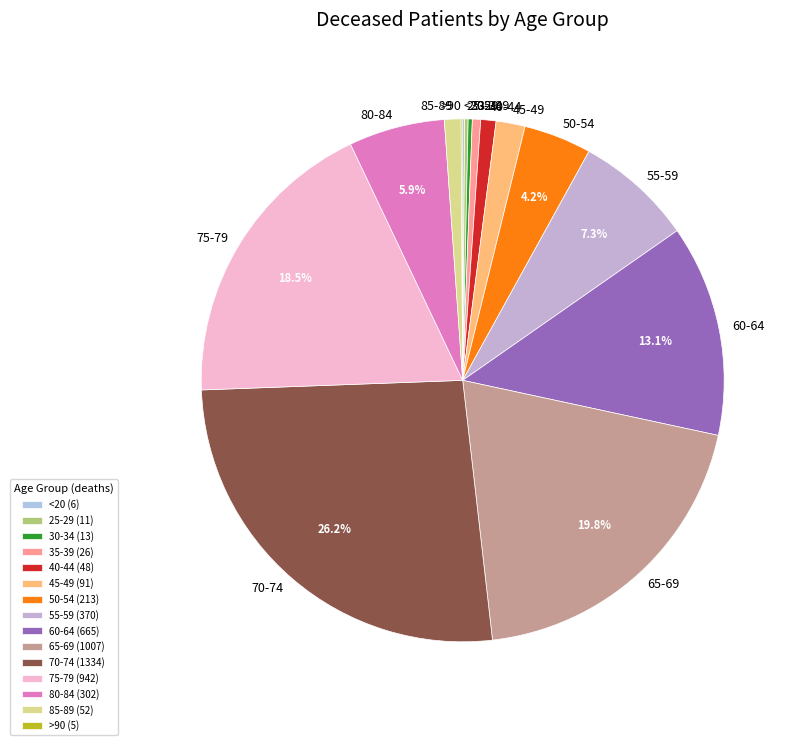

To the nearest percent, what is the average slice percentage?

7%